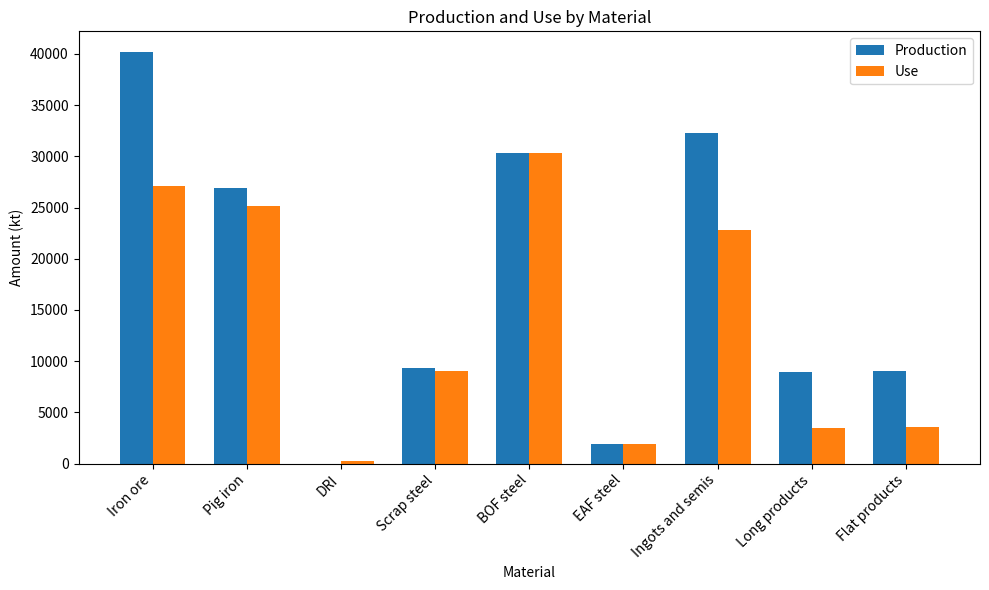

Which label corresponds to the largest value in the chart?

Iron ore